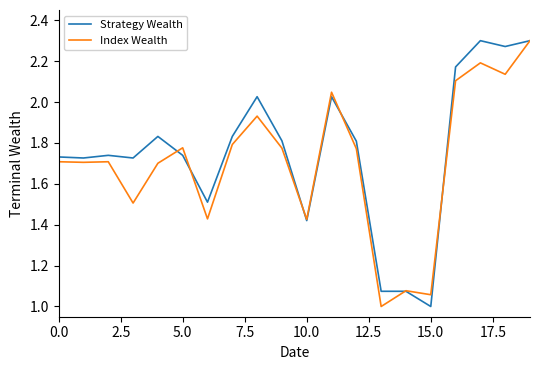

What is the minimum value shown in the chart?

1.0